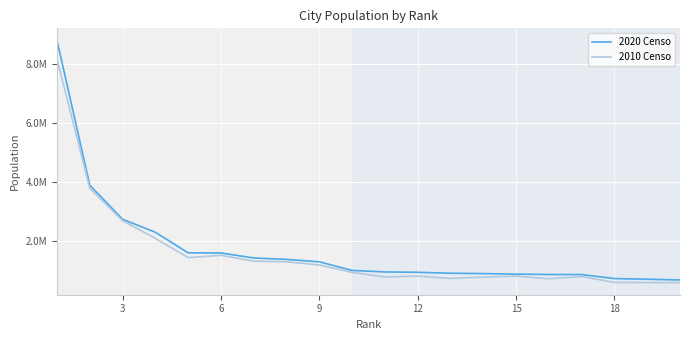

Is this an area chart (filled region under the line)?

No